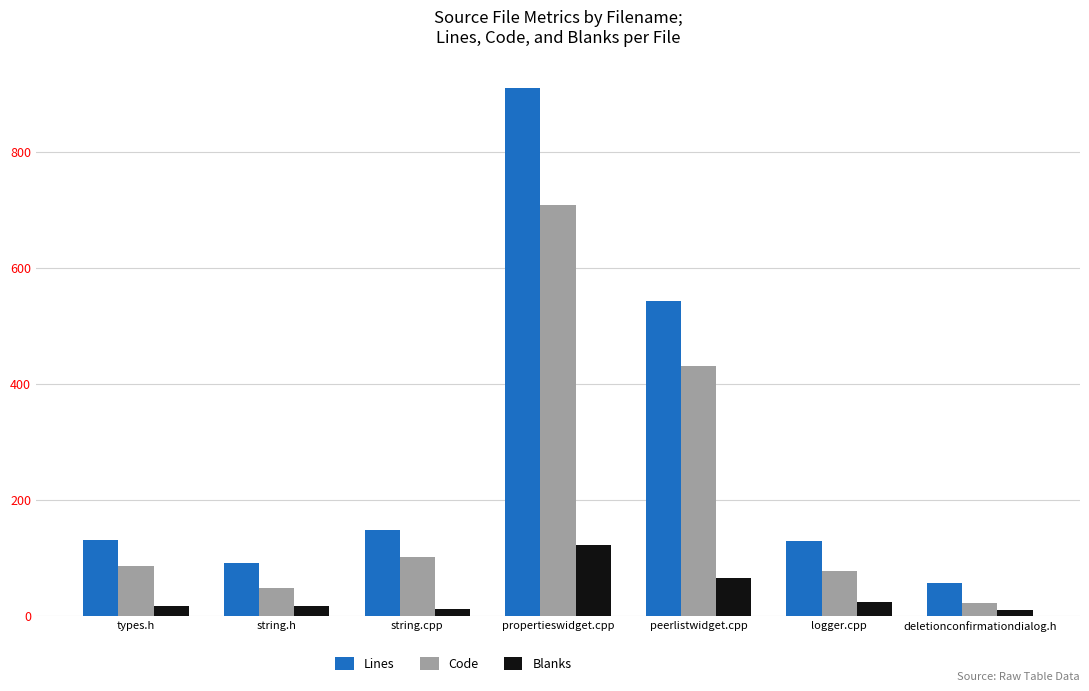

What is the value of the Blanks bar at the 5th from the left?

64